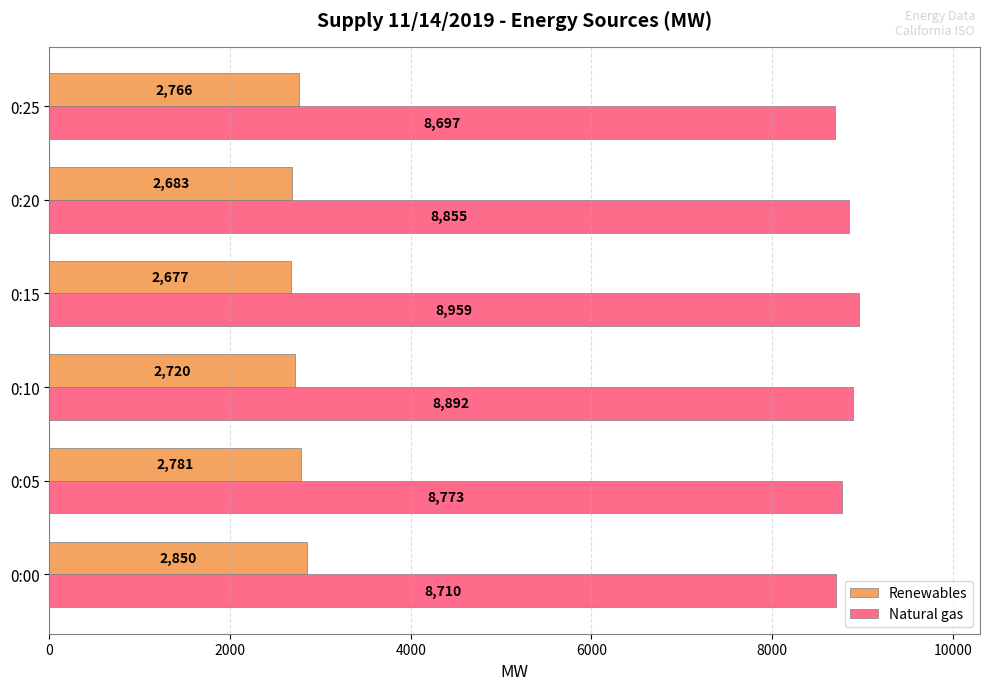

How many data points in Natural gas are less than 8855?

3